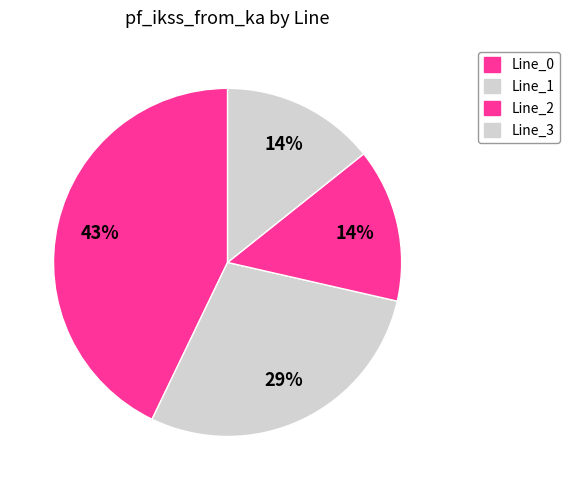

Count the number of slices in the pie.

4